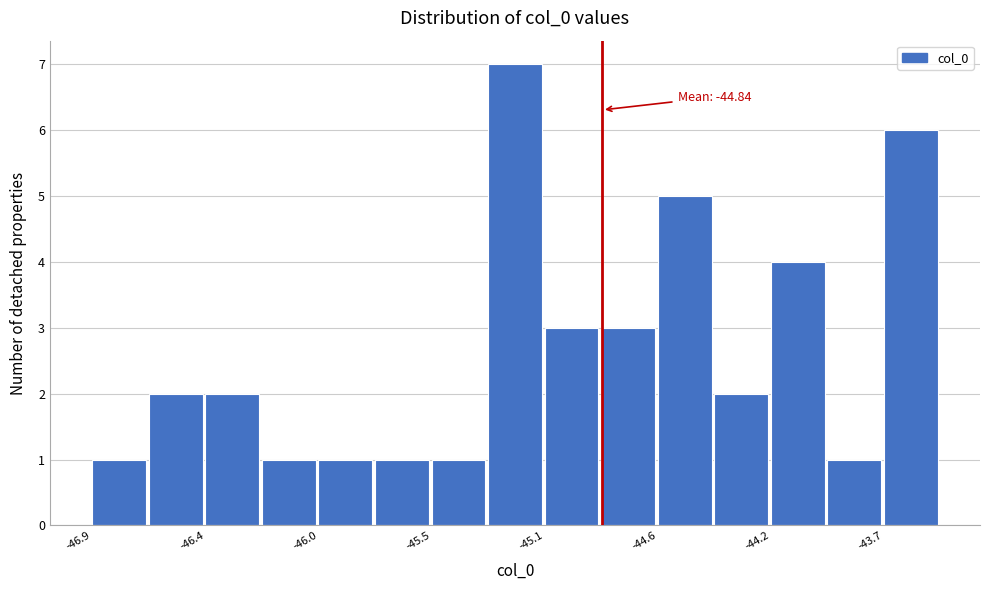

Which range on the x-axis has the tallest bar?

-45.30 to -45.05